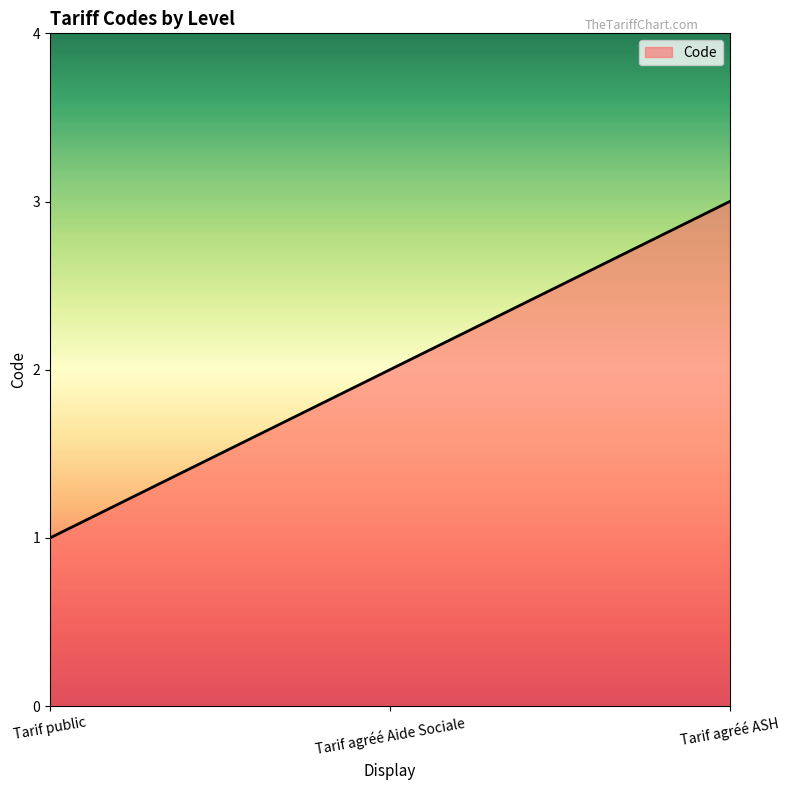

How many lines are shown in the chart?

1